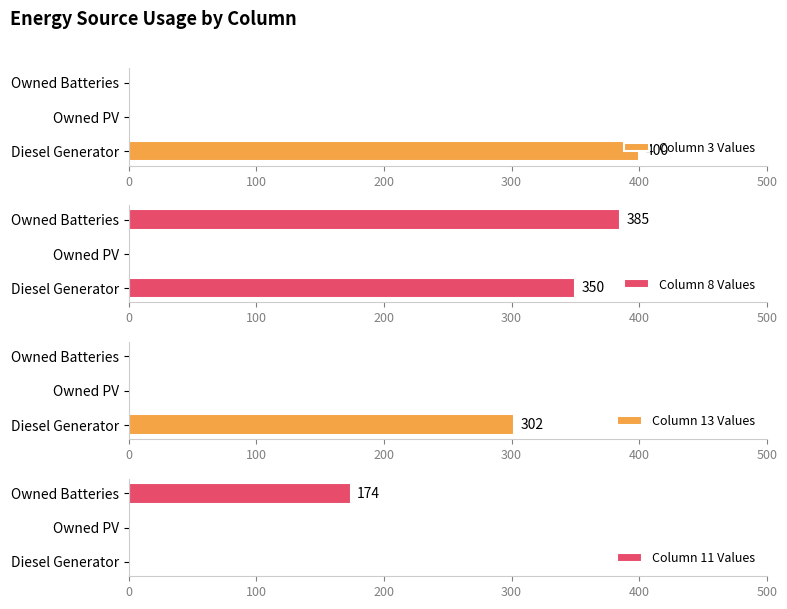

Which category has the highest value in the Column 3 Values series?

Diesel Generator